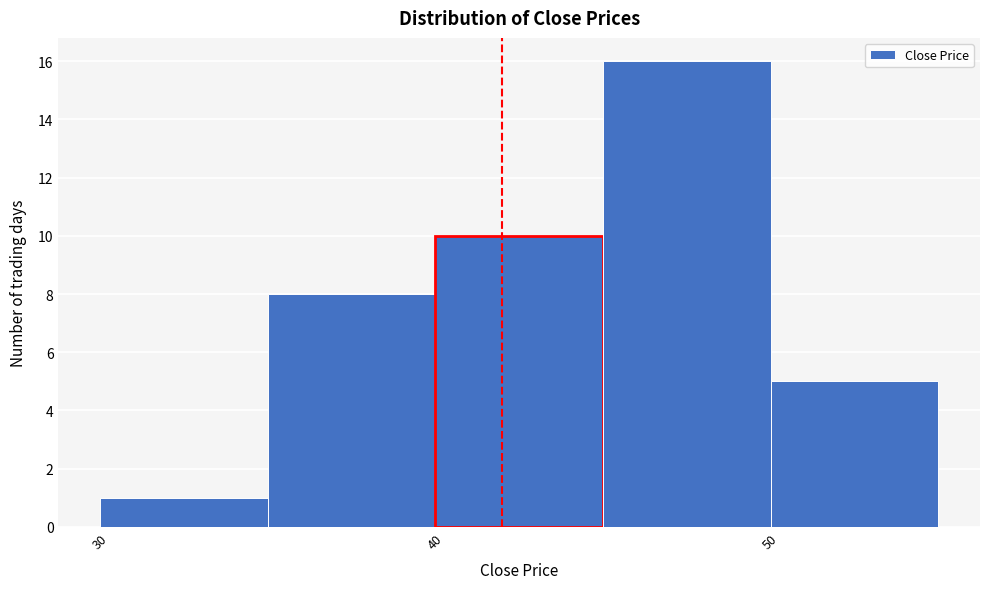

Which range on the x-axis has the tallest bar?

45 to 50